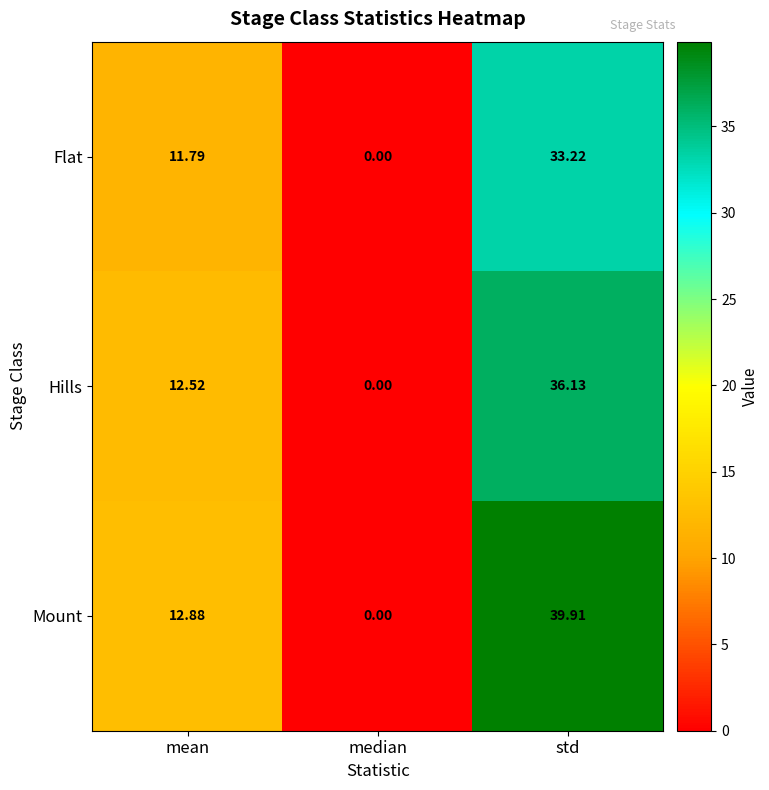

List the series in order of their overall mean, lowest first.

Flat, Hills, Mount